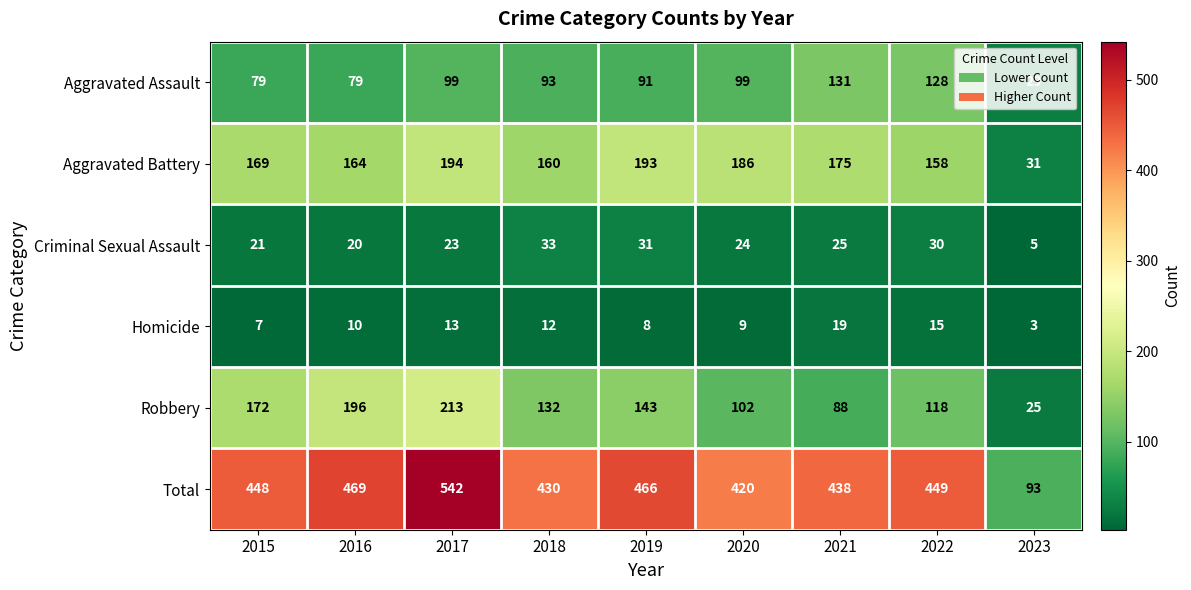

Which series has the largest total across all categories?

Total